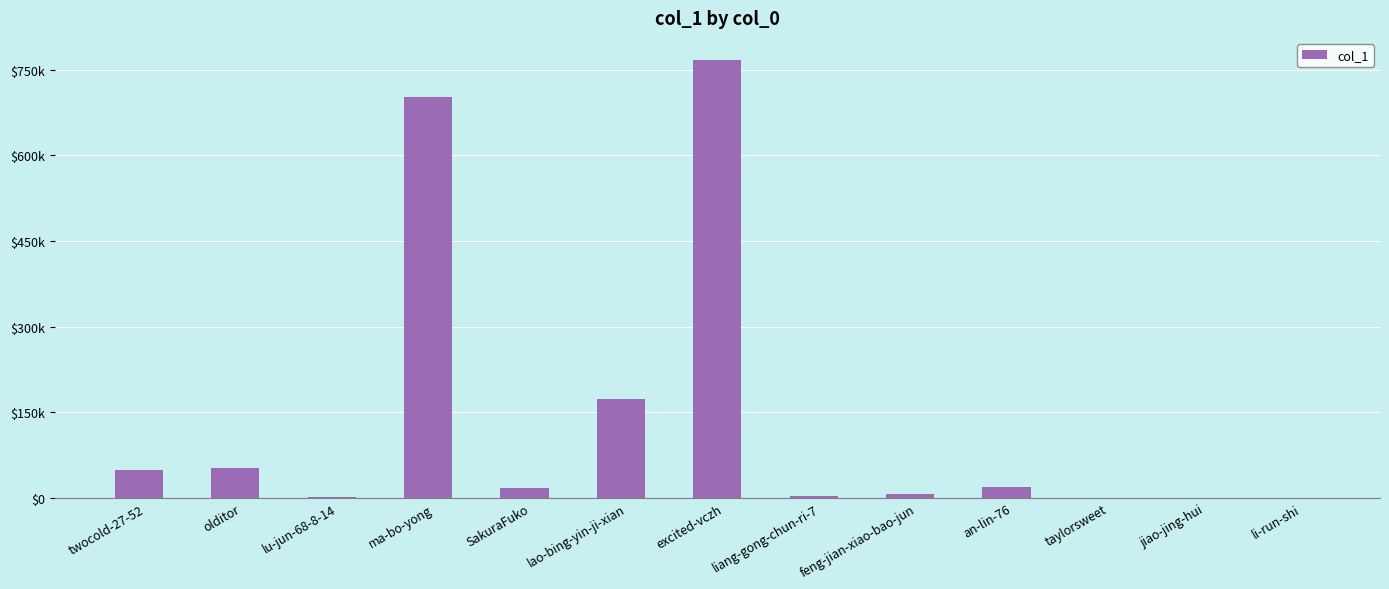

List the labels in order of value, smallest first.

taylorsweet, li-run-shi, jiao-jing-hui, lu-jun-68-8-14, liang-gong-chun-ri-7, feng-jian-xiao-bao-jun, SakuraFuko, an-lin-76, twocold-27-52, olditor, lao-bing-yin-ji-xian, ma-bo-yong, excited-vczh